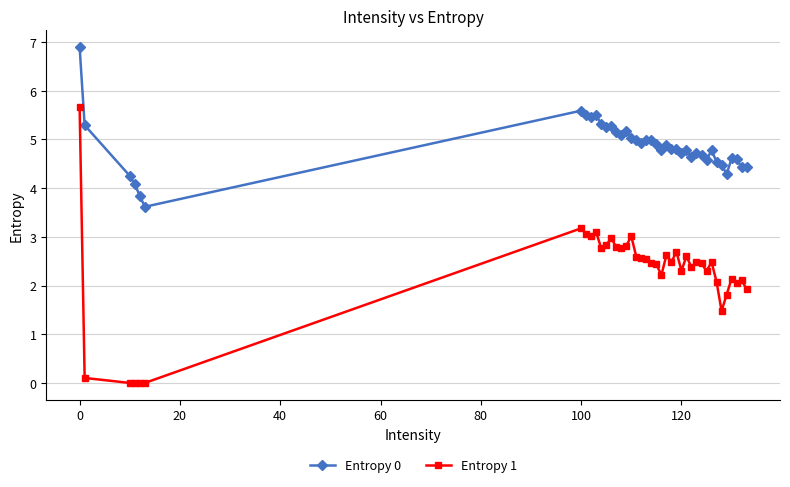

What is the difference between the maximum and second lowest values in the Entropy 1 series?

5.7